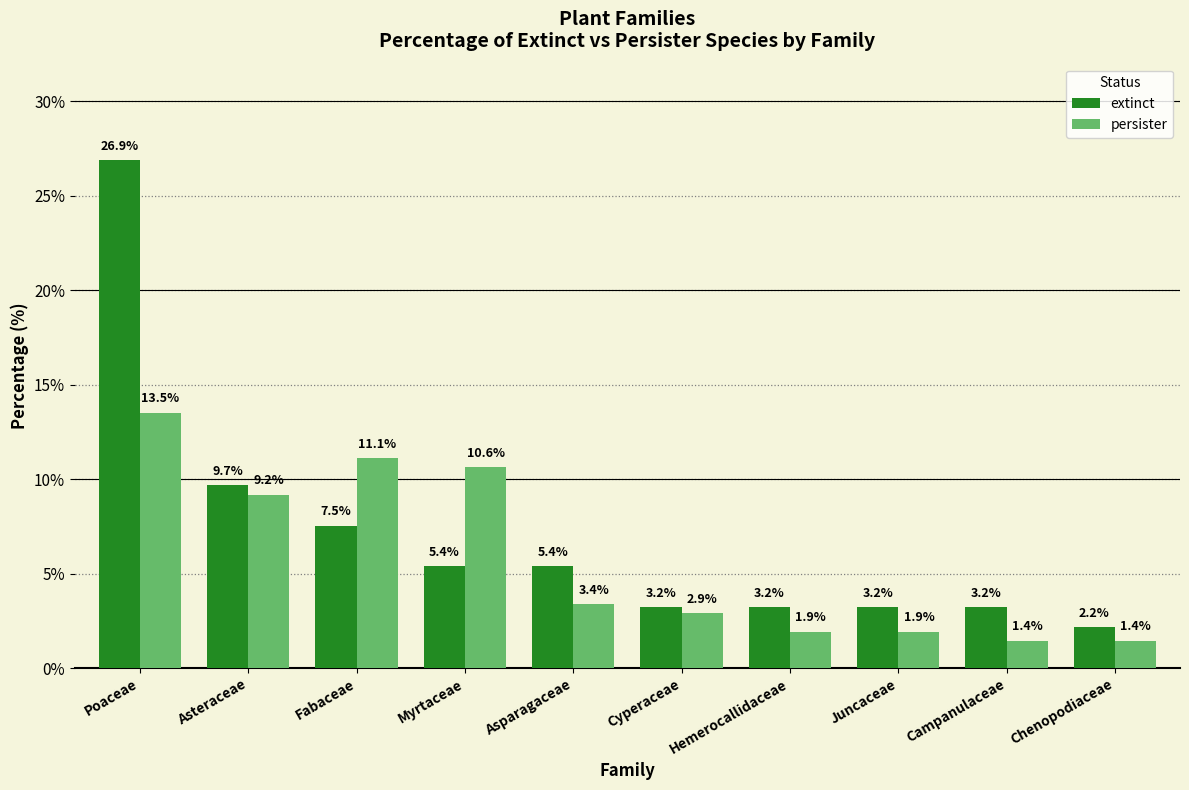

True or false: extinct has a value of 1.4 at Myrtaceae.

False